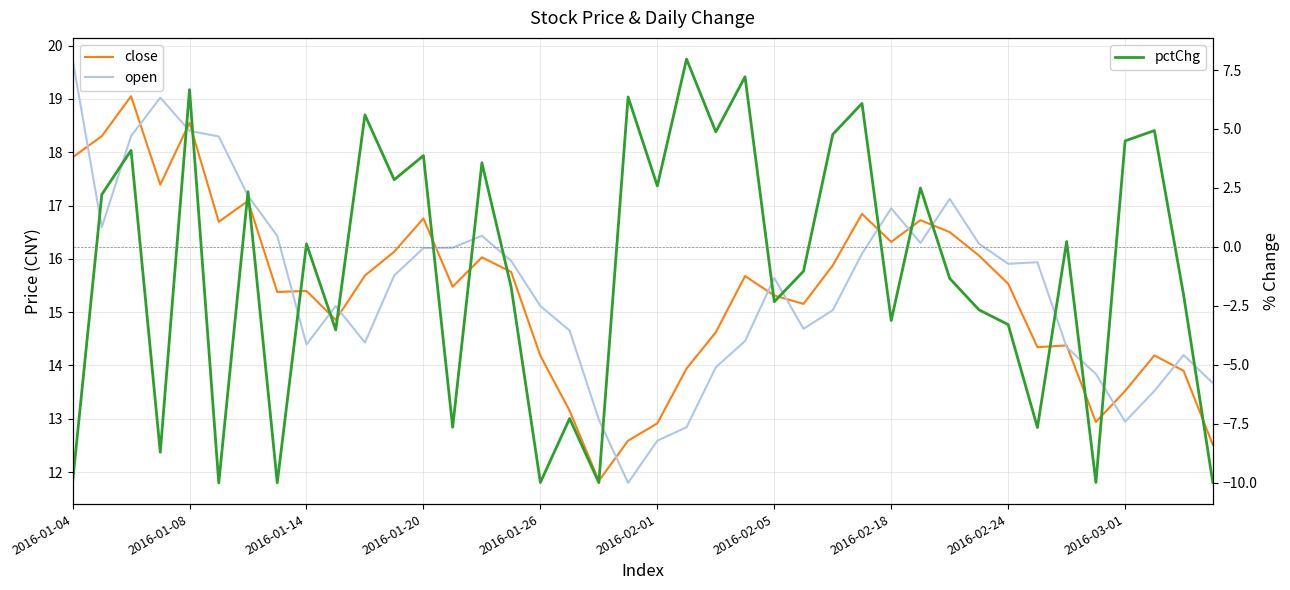

What is the difference between the second highest and second lowest values in the close series?

6.0